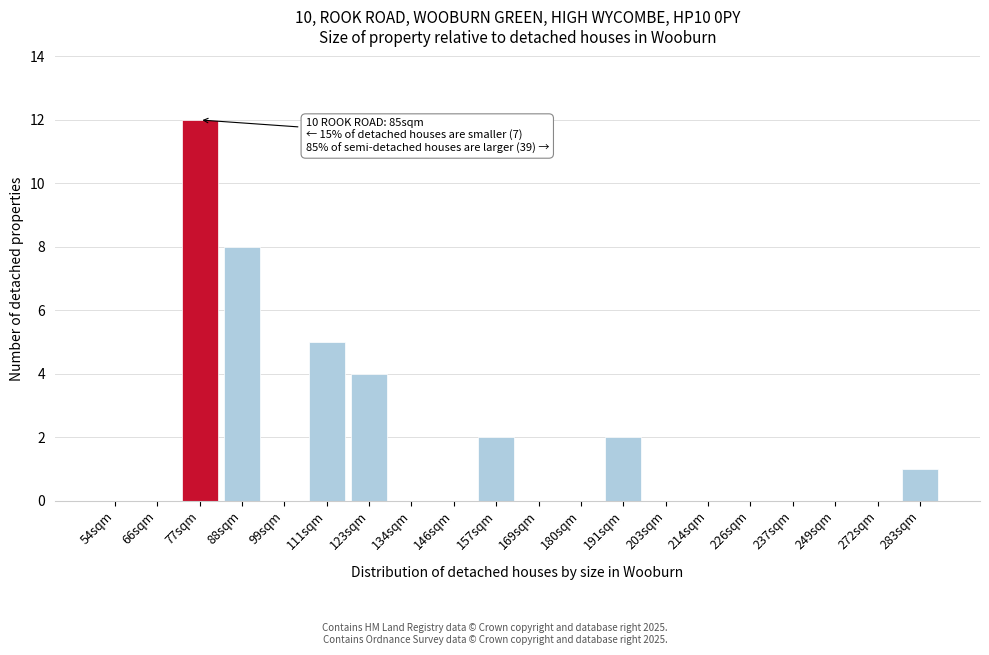

Reading right to left, what are all the values shown in this chart?

283sqm=1	272sqm=0	249sqm=0	237sqm=0	226sqm=0	214sqm=0	203sqm=0	191sqm=2	180sqm=0	169sqm=0	157sqm=2	146sqm=0	134sqm=0	123sqm=4	111sqm=5	99sqm=0	88sqm=8	77sqm=12	66sqm=0	54sqm=0